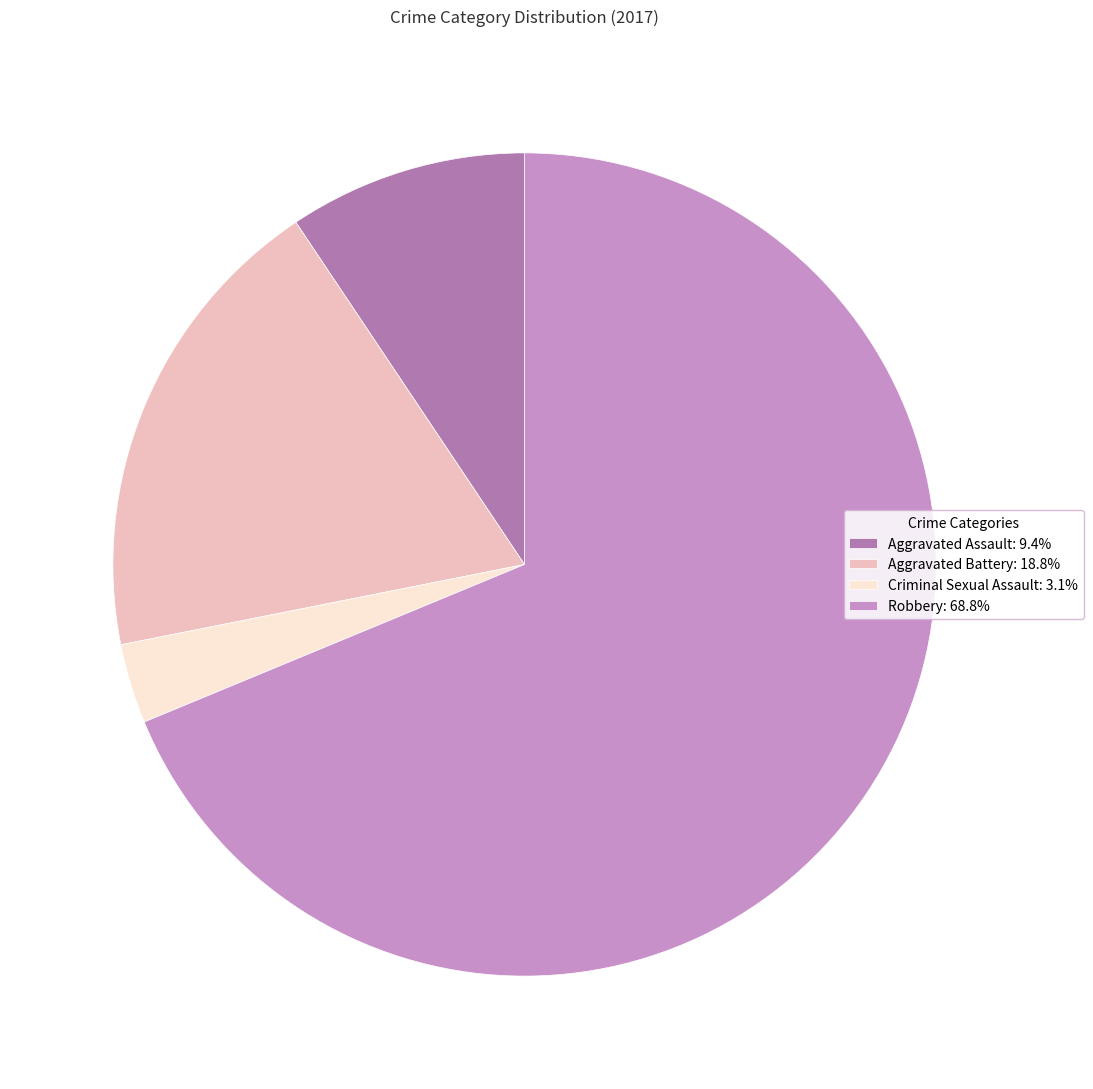

Does Aggravated Assault: 9.4% represent more than half of the total?

No